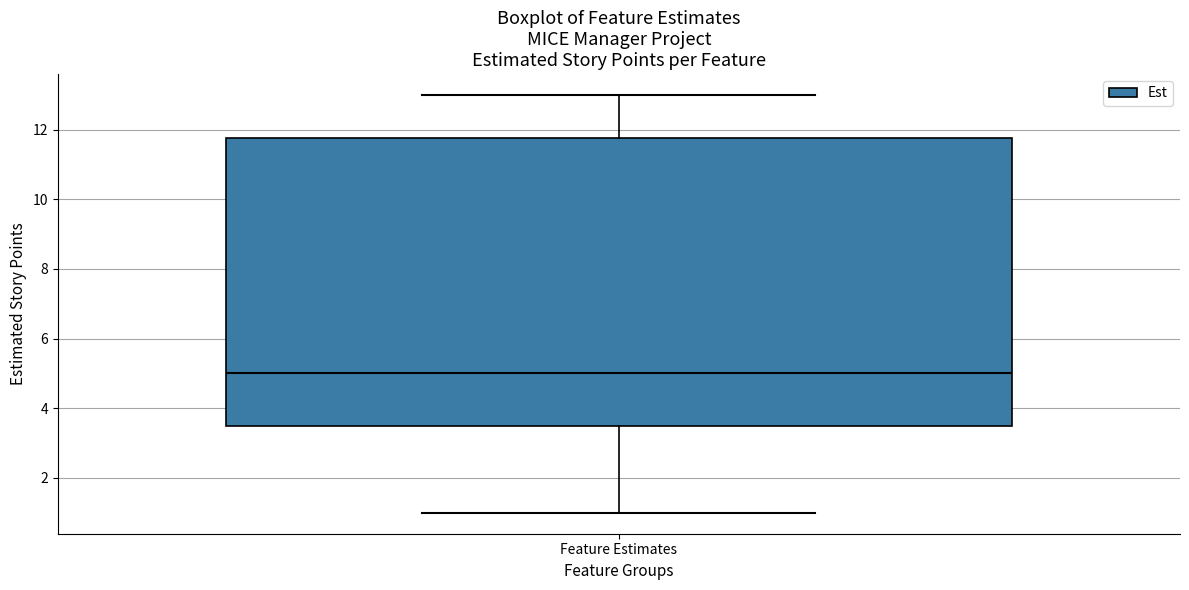

Read this box plot against the y-axis: the position of the median line, the range covered by the box, and the ends of both whiskers. The values are not printed on the chart, so give them approximately, as read against the axis.

median 5.0, box 3.6 to 11.8, whiskers 1.0 to 13.0